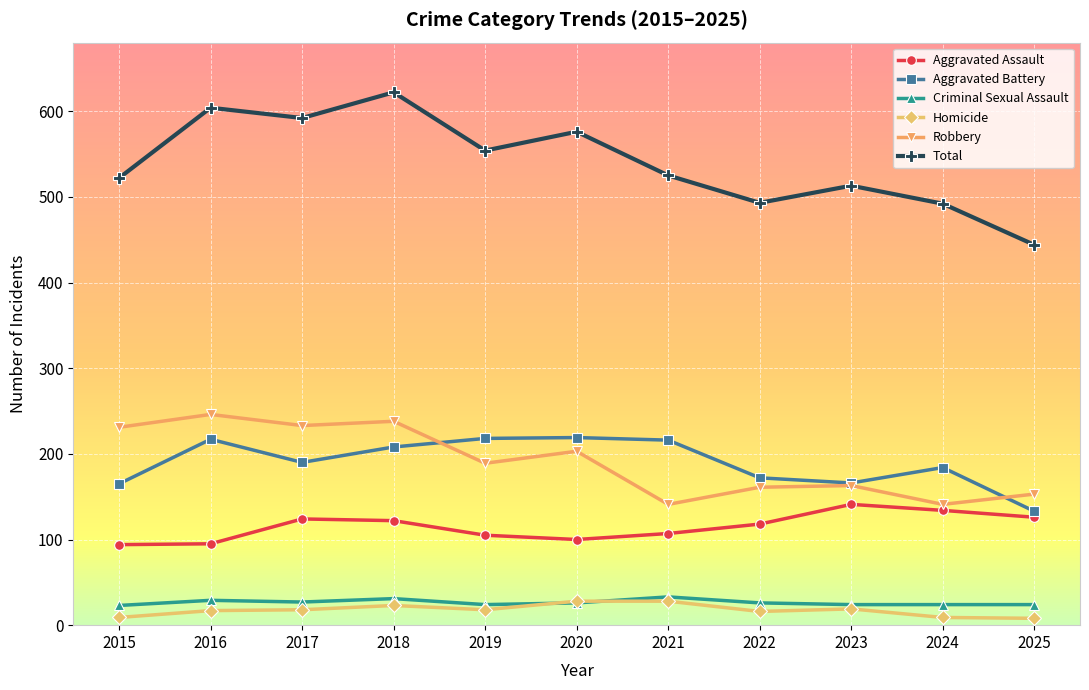

At 2016, list the series in order from largest to smallest.

Total, Robbery, Aggravated Battery, Aggravated Assault, Criminal Sexual Assault, Homicide